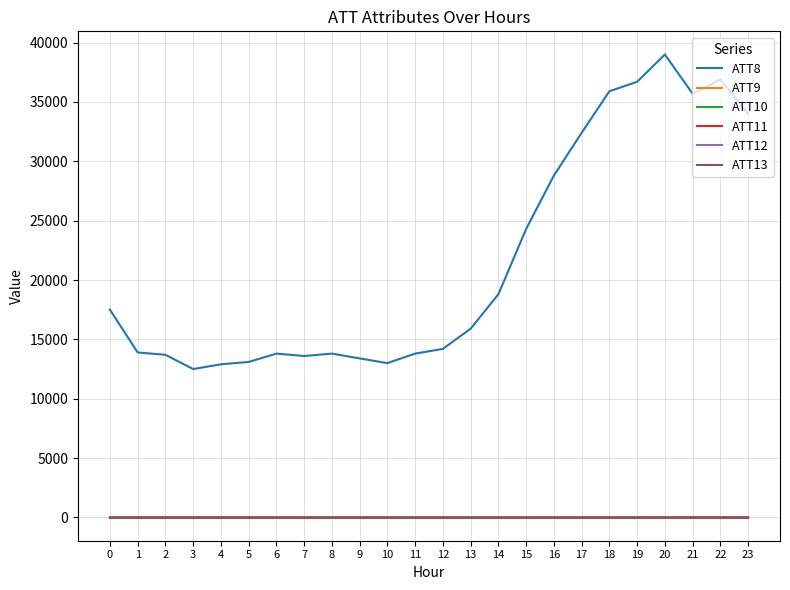

Reading left to right, transcribe all the data shown in this chart.

ATT8: 0=17500.0	1=13900.0	2=13700.0	3=12500.0	4=12900.0	5=13100.0	6=13800.0	7=13600.0	8=13800.0	9=13400.0	10=13000.0	11=13800.0	12=14200.0	13=15900.0	14=18800.0	15=24300.0	16=28800.0	17=32400.0	18=35900.0	19=36700.0	20=39000.0	21=35700.0	22=36900.0	23=34000.0
ATT9: 0=-10.0	1=-10.0	2=-10.0	3=-10.0	4=-10.0	5=-10.0	6=-10.0	7=-10.0	8=-10.0	9=-10.0	10=-10.0	11=-10.0	12=-10.0	13=-10.0	14=-10.0	15=-10.0	16=-10.0	17=-10.0	18=-10.0	19=-10.0	20=-10.0	21=-10.0	22=-10.0	23=-10.0
ATT10: 0=-10.0	1=-10.0	2=-10.0	3=-10.0	4=-10.0	5=-10.0	6=-10.0	7=-10.0	8=-10.0	9=-10.0	10=-10.0	11=-10.0	12=-10.0	13=-10.0	14=-10.0	15=-10.0	16=-10.0	17=-10.0	18=-10.0	19=-10.0	20=-10.0	21=-10.0	22=-10.0	23=-10.0
ATT11: 0=3.9	1=2.3	2=1.8	3=0.8	4=1.1	5=1.1	6=0.8	7=0.3	8=0.5	9=1.0	10=1.8	11=2.2	12=3.2	13=3.9	14=4.3	15=4.3	16=5.0	17=5.1	18=4.7	19=4.3	20=4.5	21=4.6	22=3.0	23=3.3
ATT12: 0=9.0	1=8.1	2=7.6	3=9.4	4=10.9	5=10.3	6=8.6	7=7.4	8=9.9	9=10.9	10=8.5	11=7.9	12=8.3	13=5.5	14=4.4	15=5.7	16=3.5	17=3.3	18=2.7	19=2.2	20=-2.2	21=-4.0	22=-2.2	23=-1.8
ATT13: 0=-3.1	1=-2.7	2=-1.9	3=-1.0	4=-1.4	5=-2.7	6=-5.6	7=-7.8	8=-9.1	9=-7.2	10=-9.3	11=-10.2	12=-11.1	13=-10.7	14=-9.8	15=-10.3	16=-8.0	17=-5.7	18=-3.7	19=-1.3	20=0.3	21=1.9	22=3.2	23=4.3